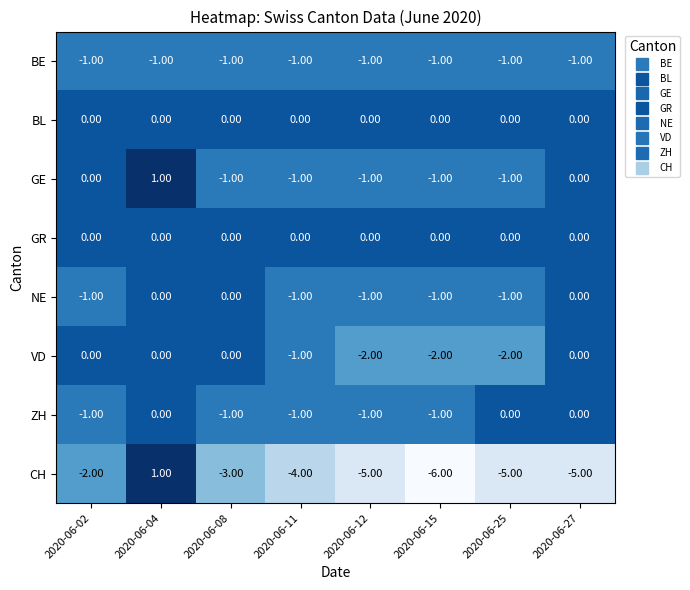

What is the sum of the CH values at 2020-06-11 and 2020-06-15?

-10